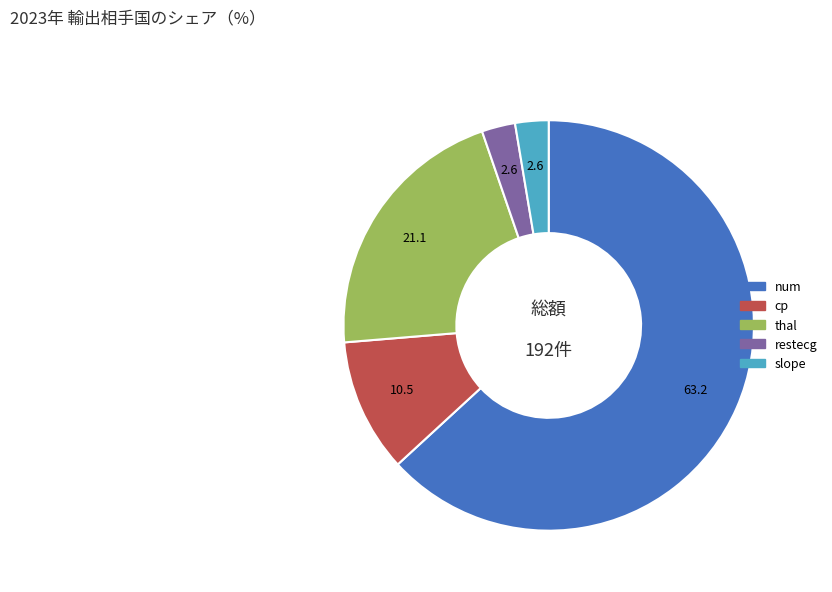

Which has a higher value, thal or cp?

thal